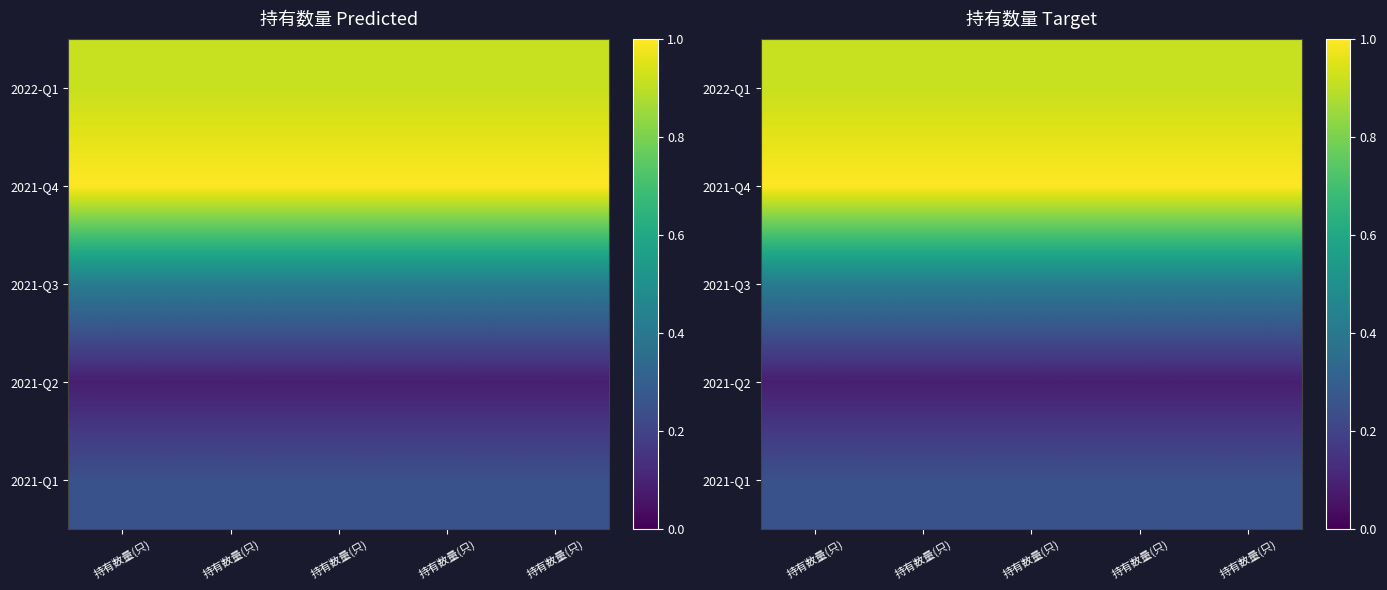

Which category has the highest value in the 2021-Q2 series?

持有数量(只)